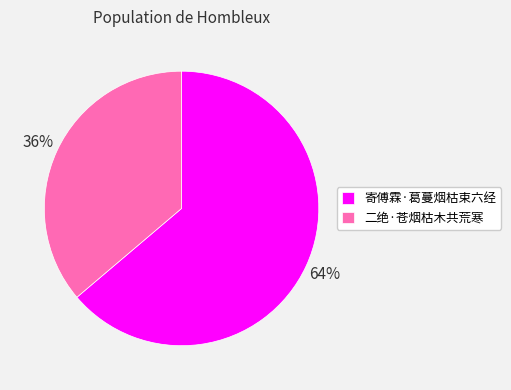

How many slices are in this pie chart?

2